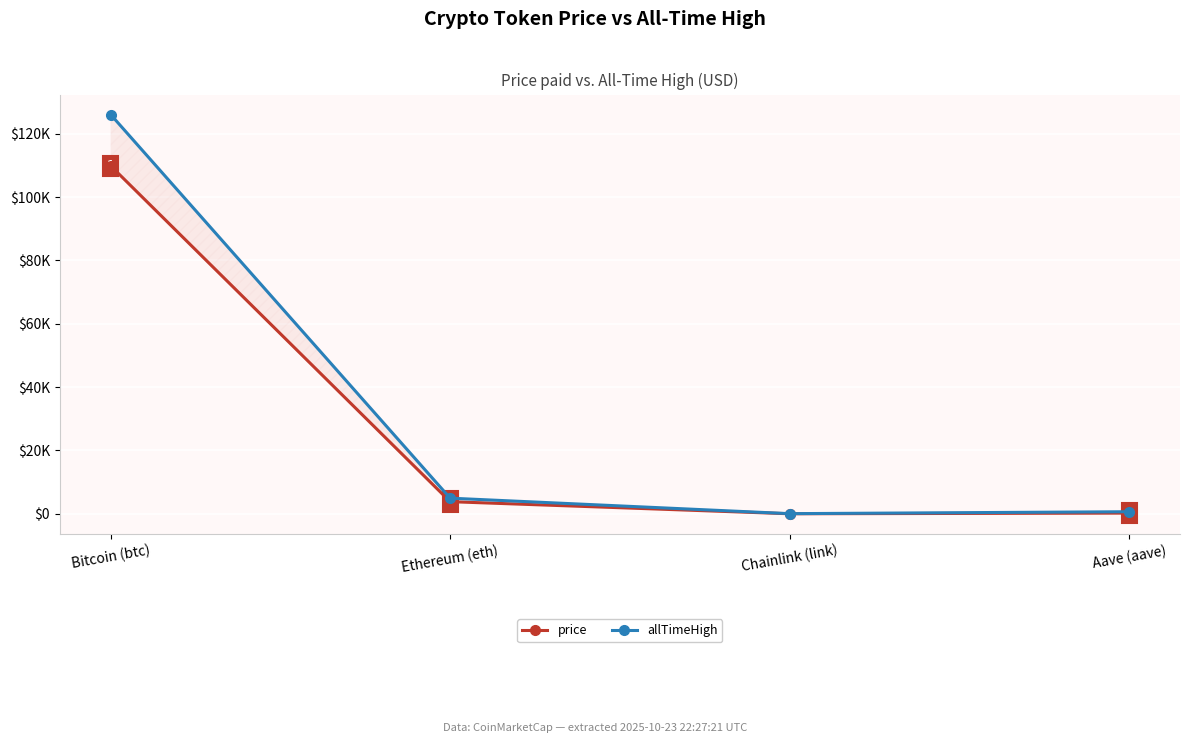

Rank the series by their maximum value, from highest to lowest.

allTimeHigh, price